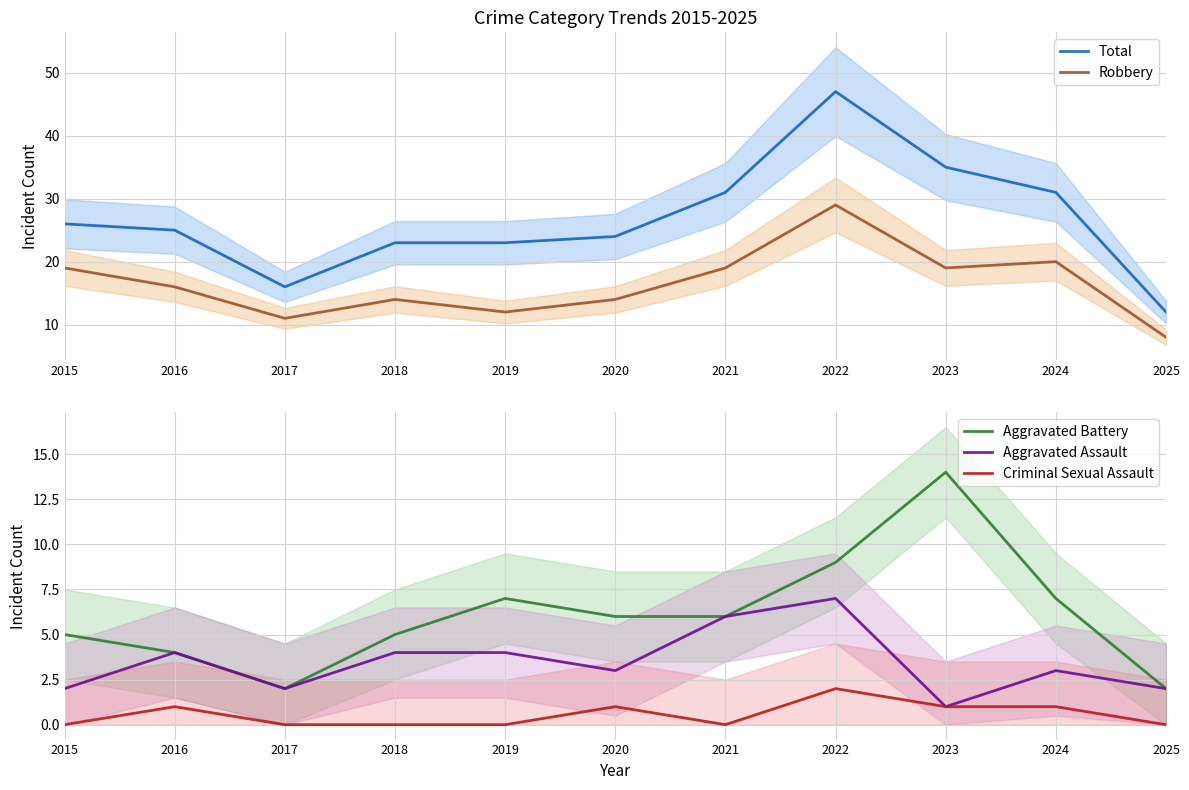

What is the total value across all series at 2017?

31